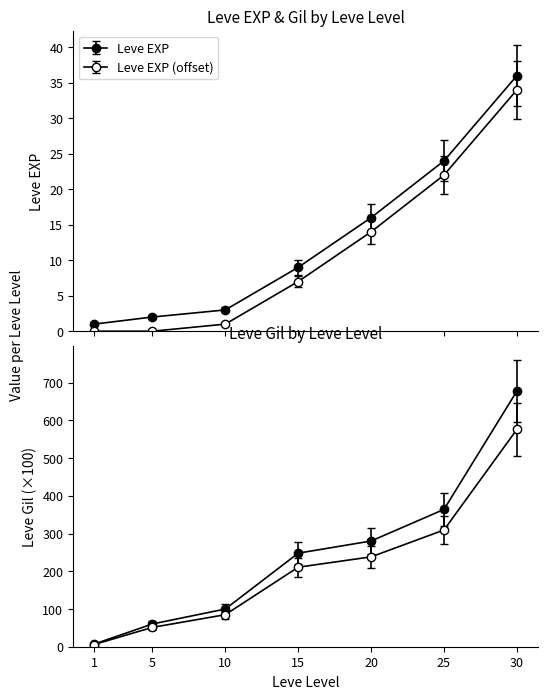

At 20, list the series in order from smallest to largest.

Leve EXP, Leve Gil (00s)